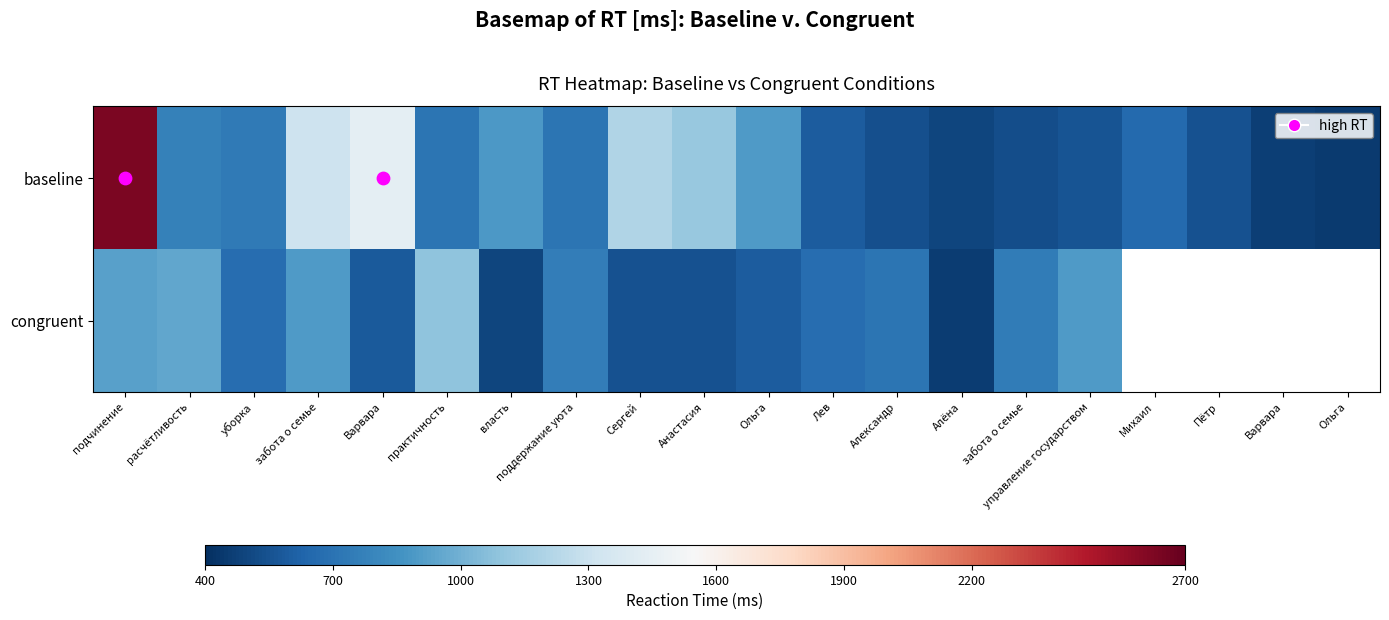

What is the difference between the second highest and second lowest values in the baseline series?

967.2